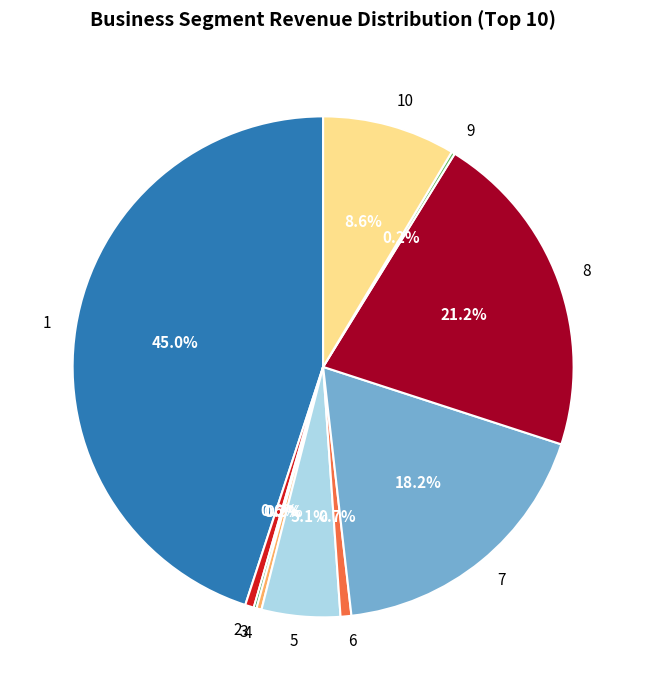

Which category has the biggest portion of the pie?

1